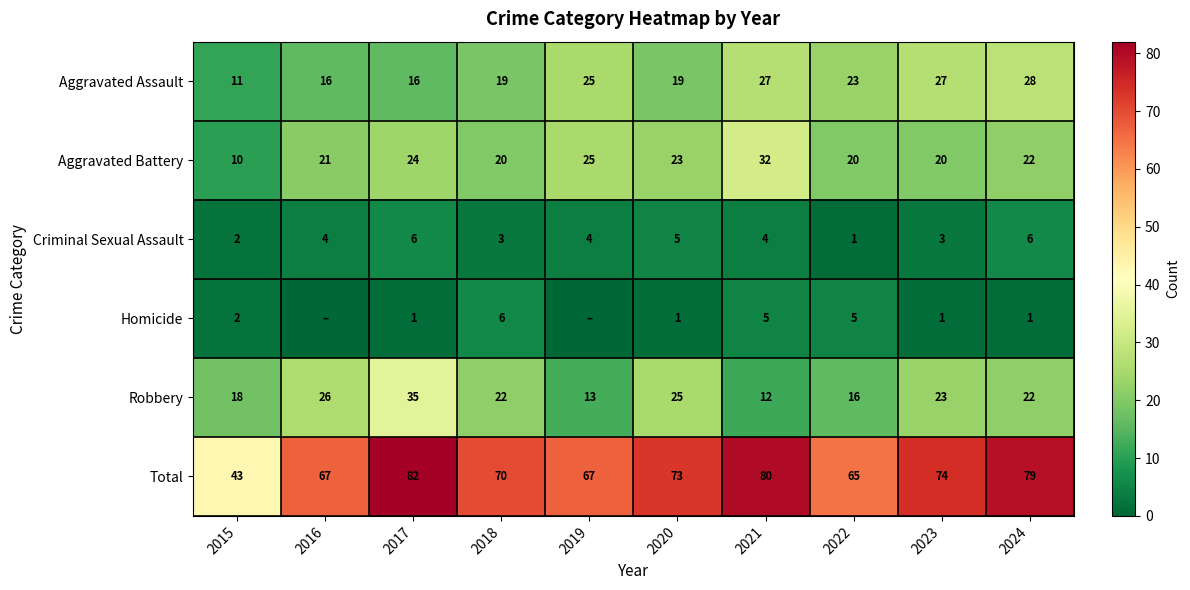

At 2018, list the series in order from smallest to largest.

Criminal Sexual Assault, Homicide, Aggravated Assault, Aggravated Battery, Robbery, Total